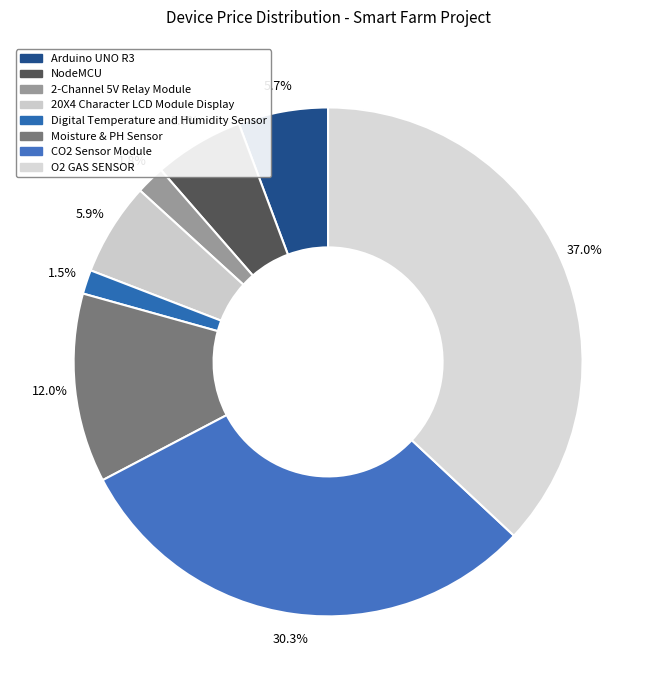

How much of the chart is everything except O2 GAS SENSOR?

63.0%